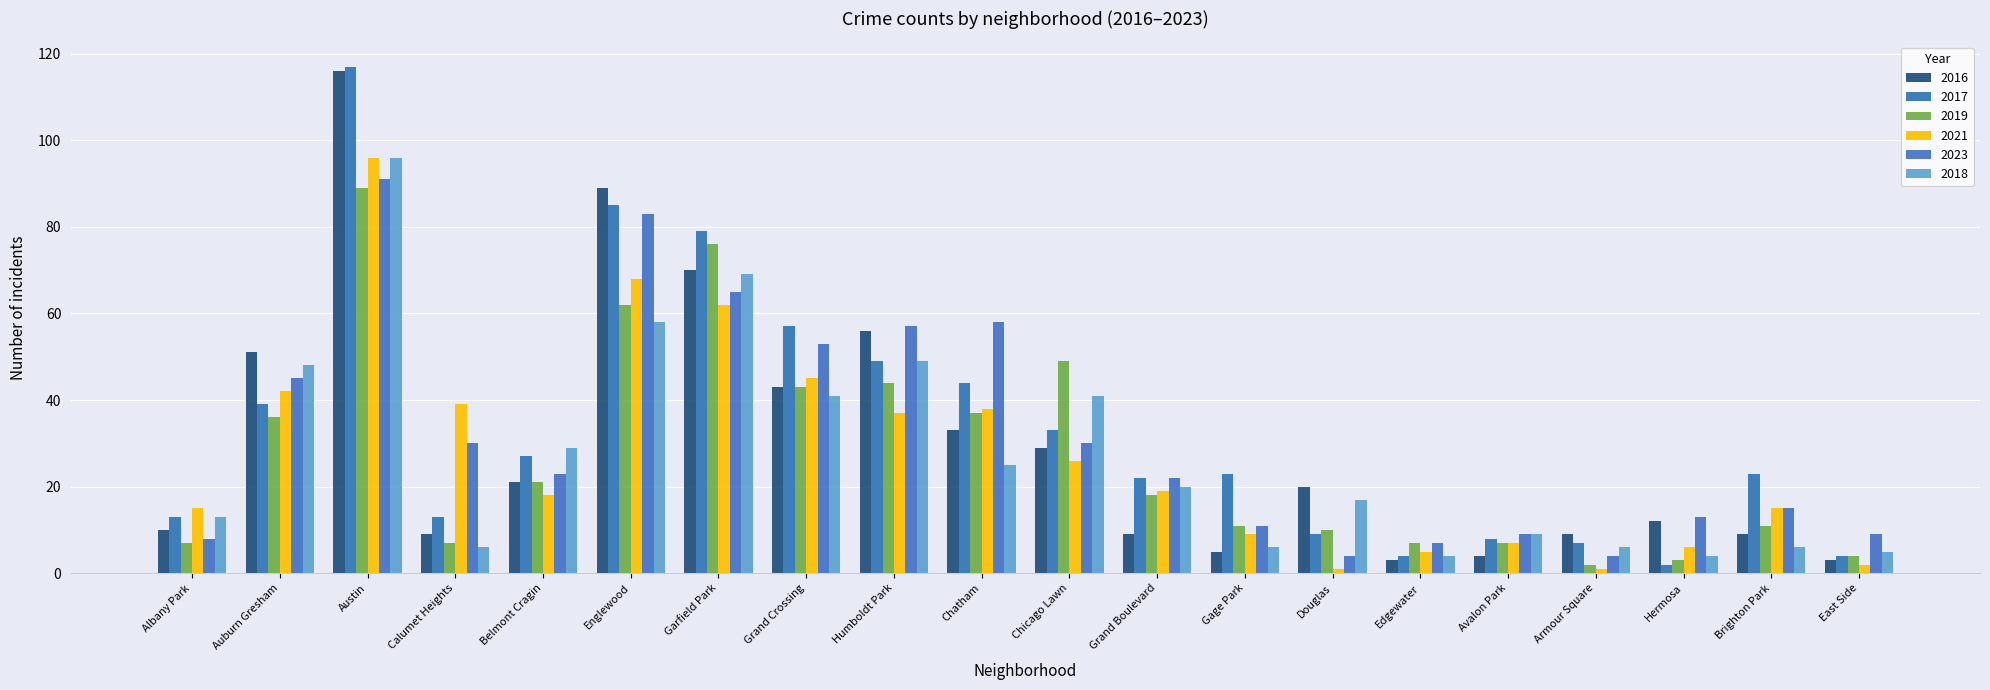

What is the minimum value shown in the chart?

1